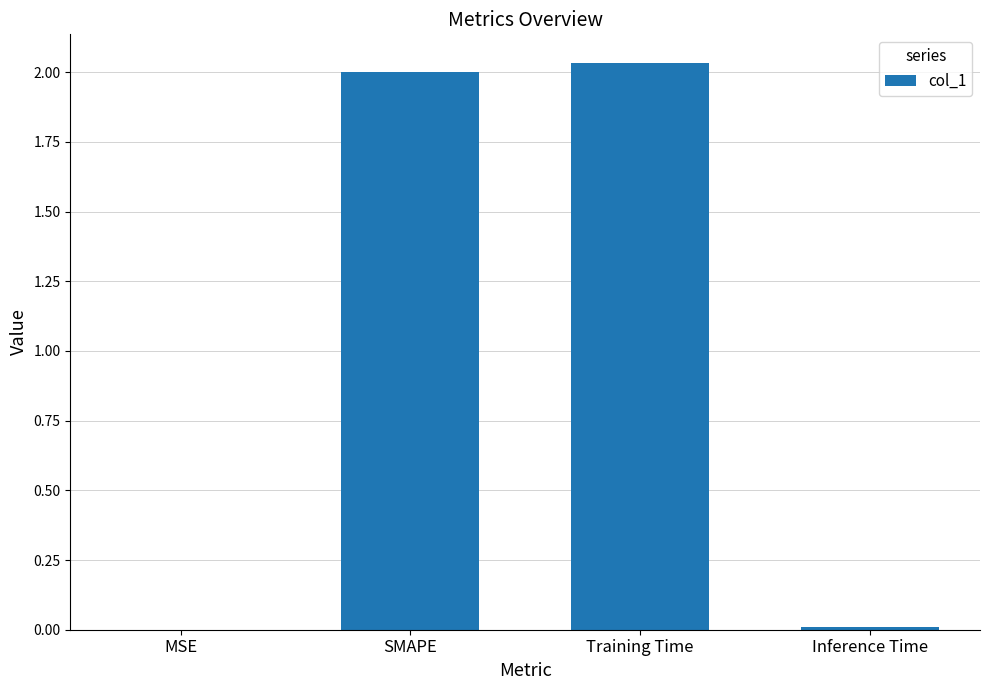

The chart shows a value of 2.0 at Training Time. True or false?

True